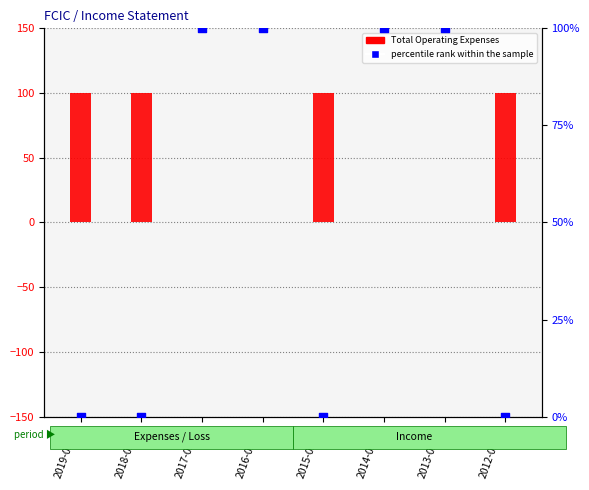

Which series has the largest total across all categories?

Total Operating Expenses